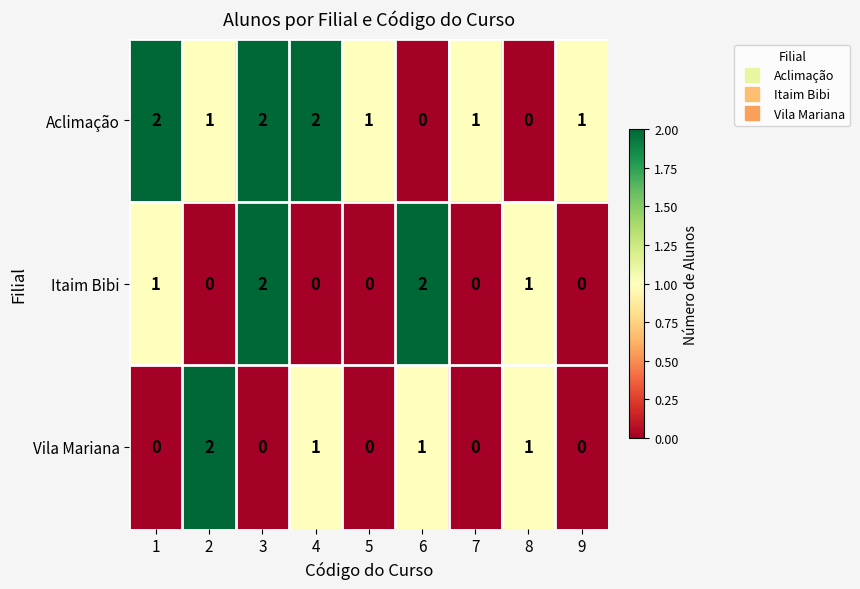

Which series has the largest total across all categories?

Aclimação